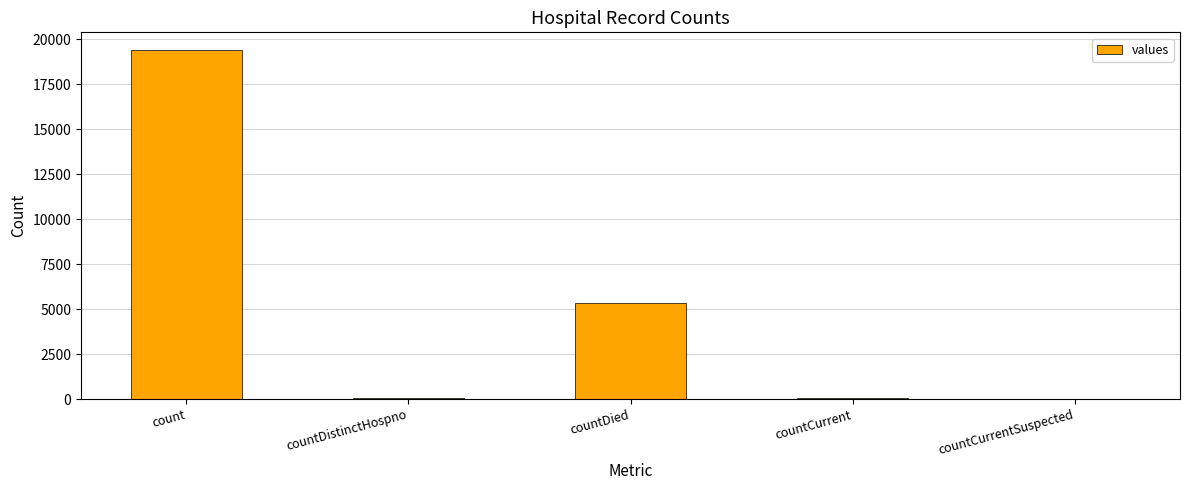

At which label is the value closest to 9710?

countDied